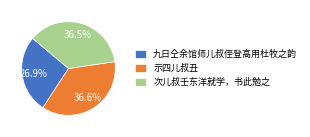

Does 次儿叔壬东洋就学，书此勉之 account for over 50% of the chart?

No